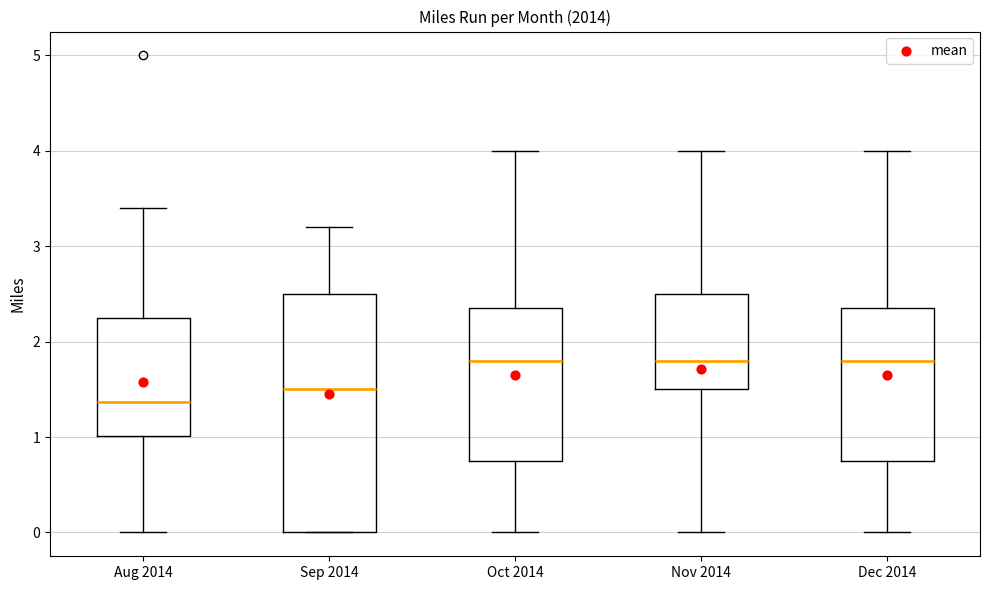

Which box is the tallest, from its lower edge to its upper edge?

Sep 2014